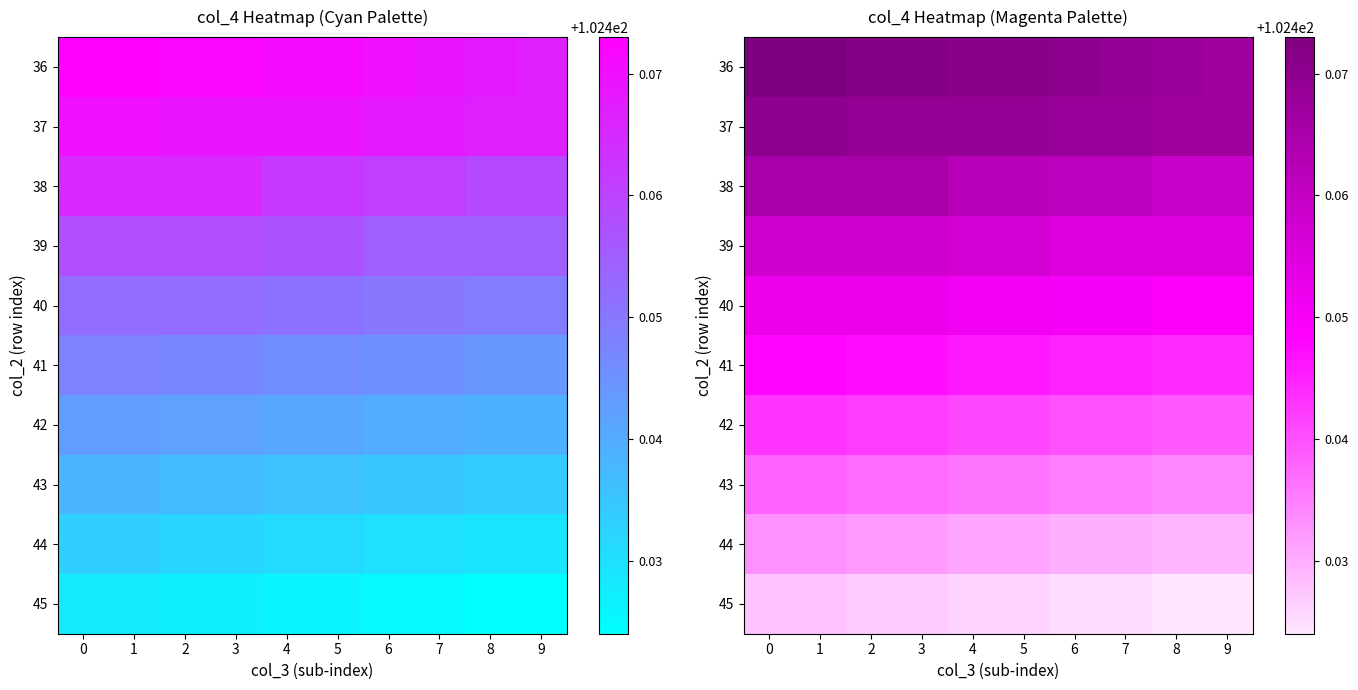

List the labels in order of 40 value, largest first.

0, 1, 2, 3, 4, 5, 6, 7, 8, 9